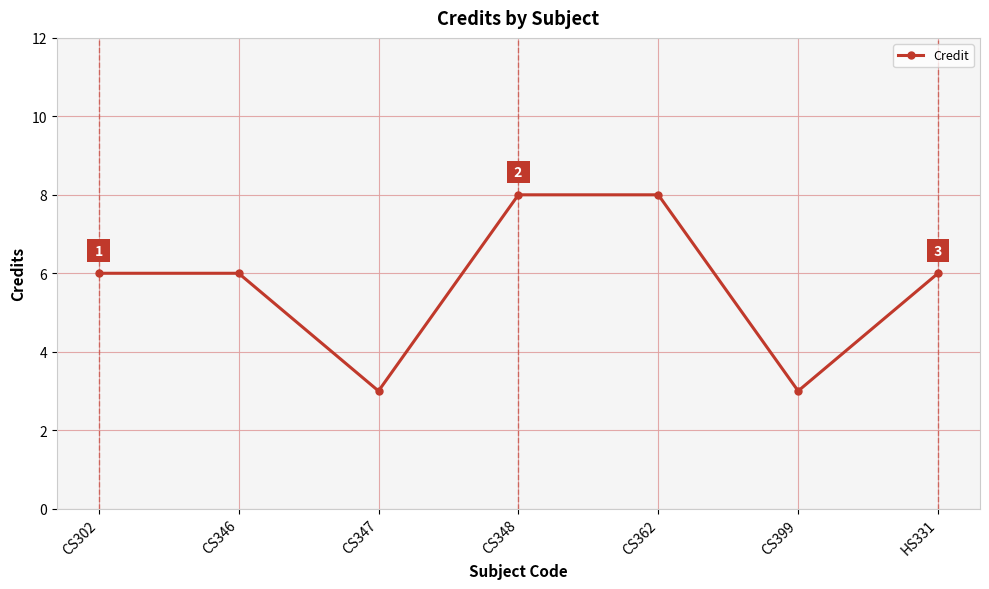

Reading right to left, transcribe all the data shown in this chart.

HS331=6	CS399=3	CS362=8	CS348=8	CS347=3	CS346=6	CS302=6